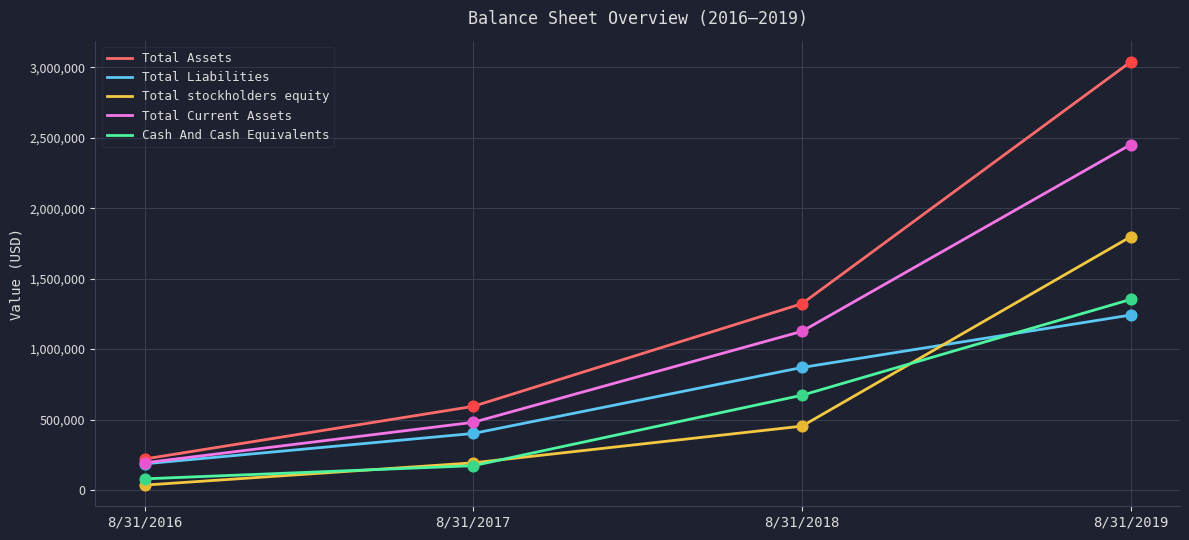

What are all the series names shown in the legend?

Total Assets, Total Liabilities, Total stockholders equity, Total Current Assets, Cash And Cash Equivalents